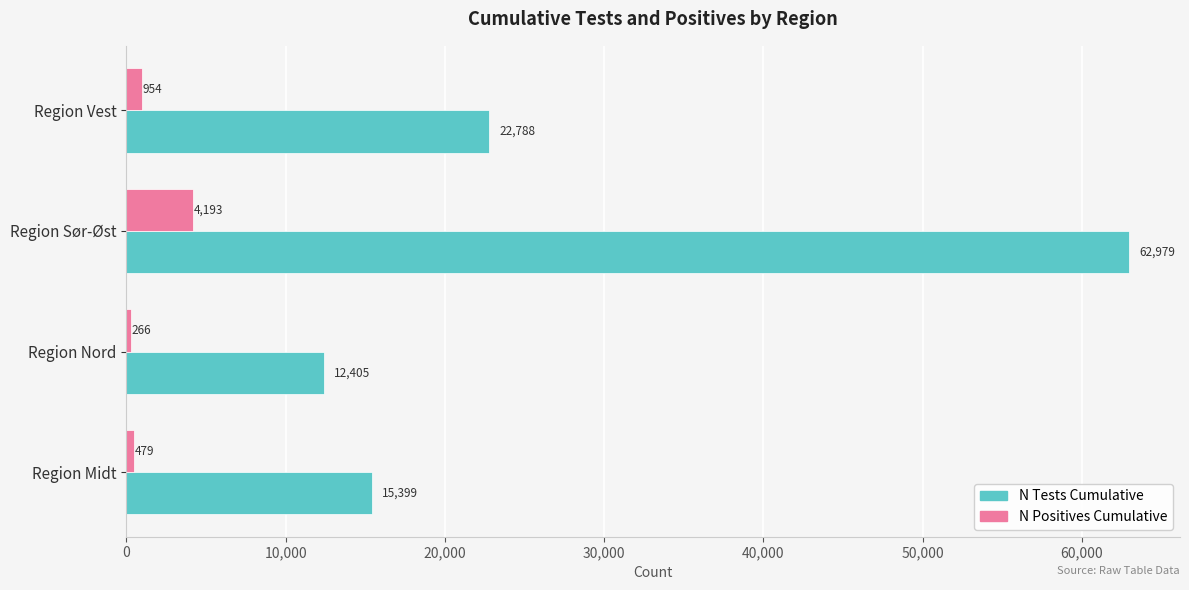

The N Tests Cumulative series shows 22788 at Region Vest. True or false?

True